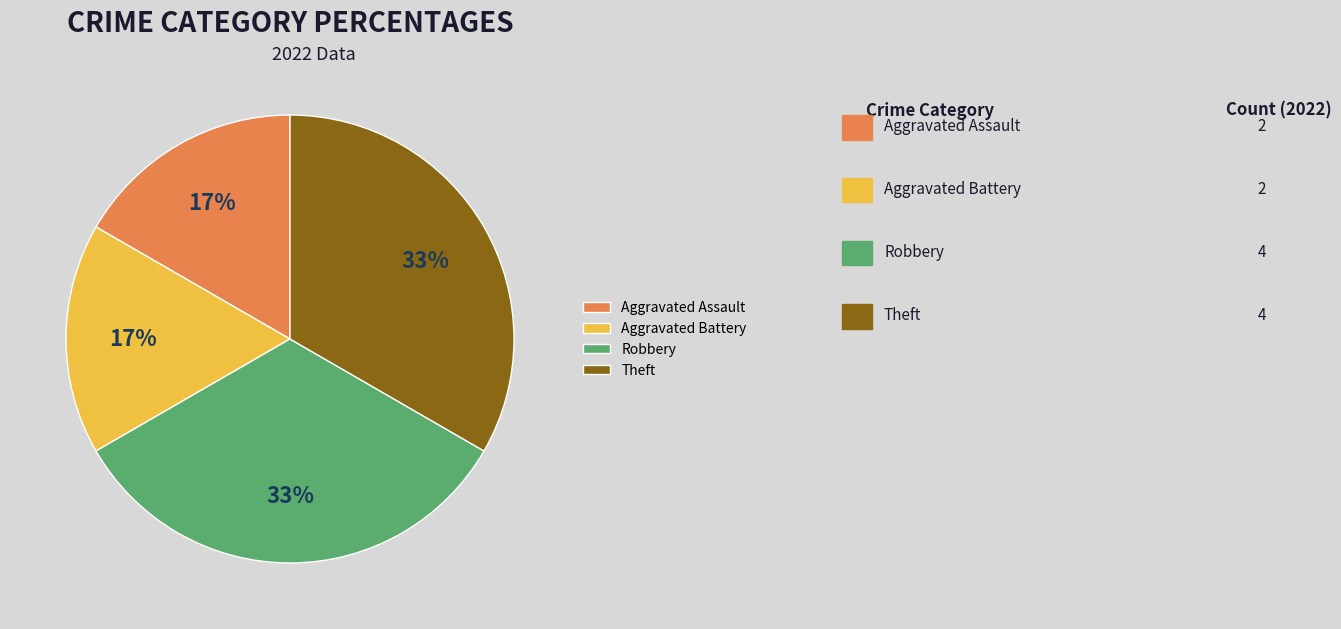

Is there a majority slice in this chart?

No